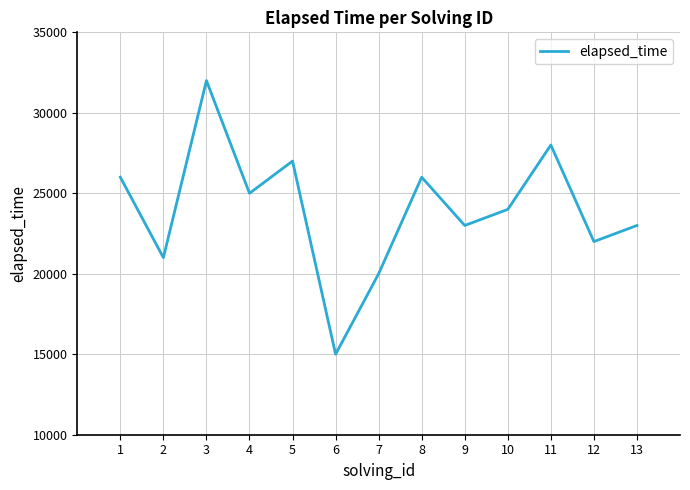

What is the smallest value displayed?

15000